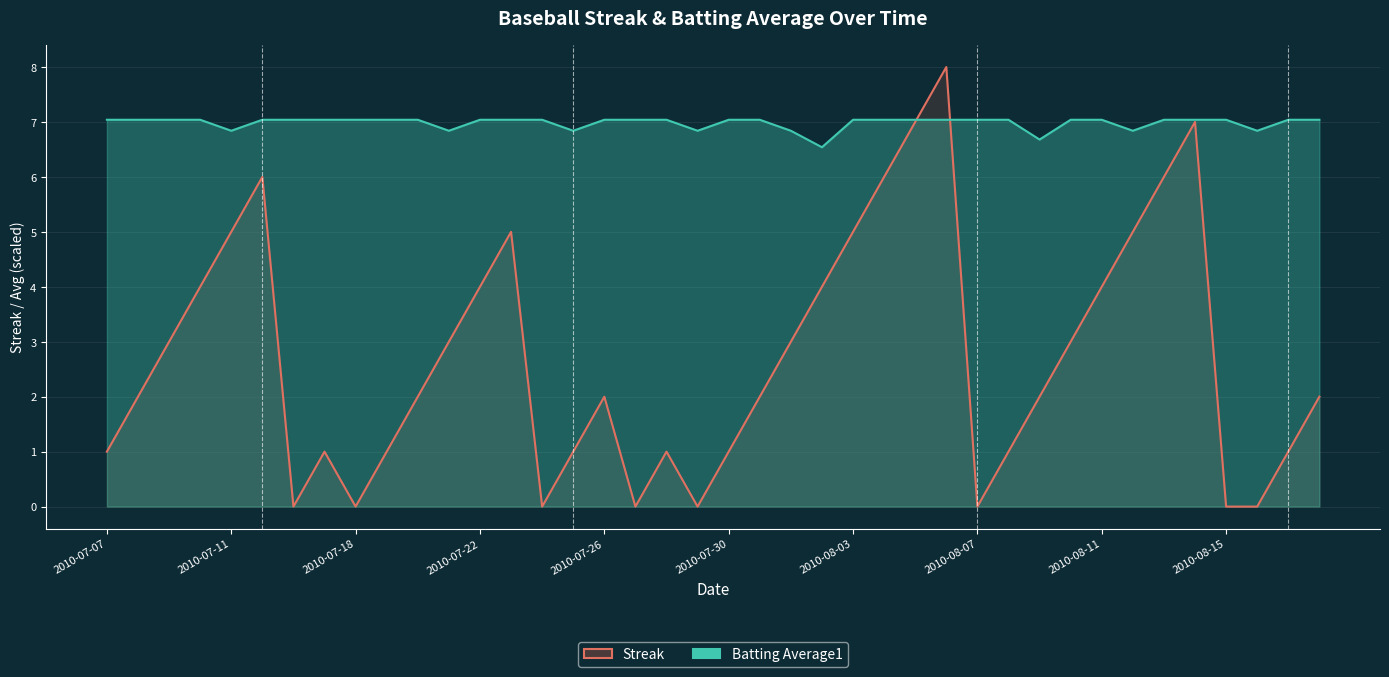

How many values in the Batting Average1 series exceed 7?

31